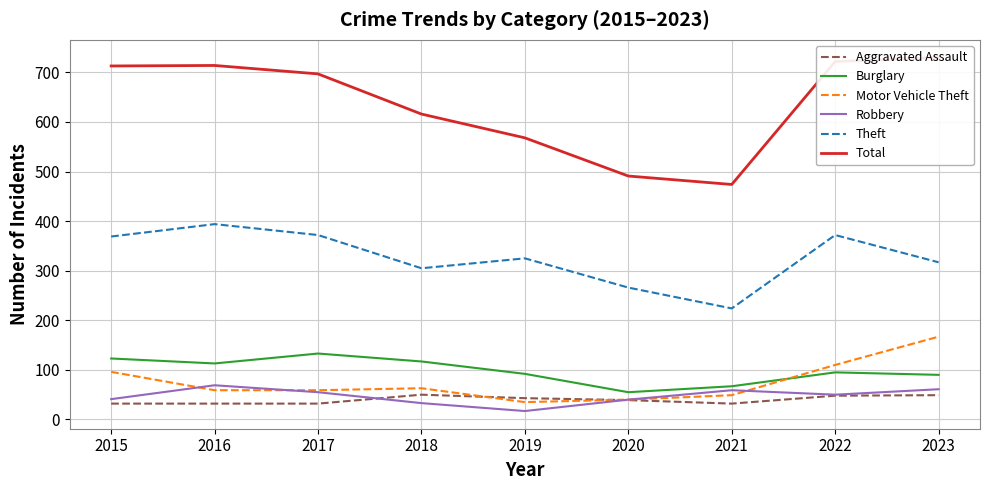

At which category is the sum across all series the highest?

2023